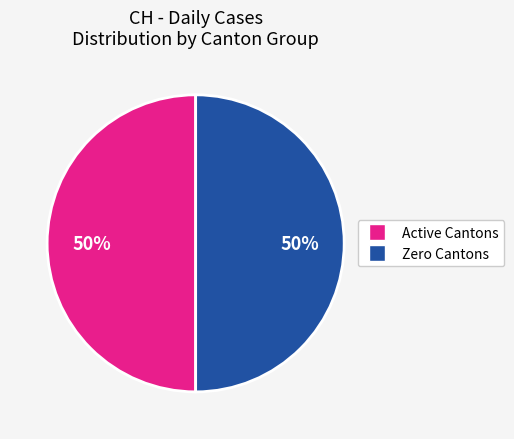

How many slices are in this pie chart?

2